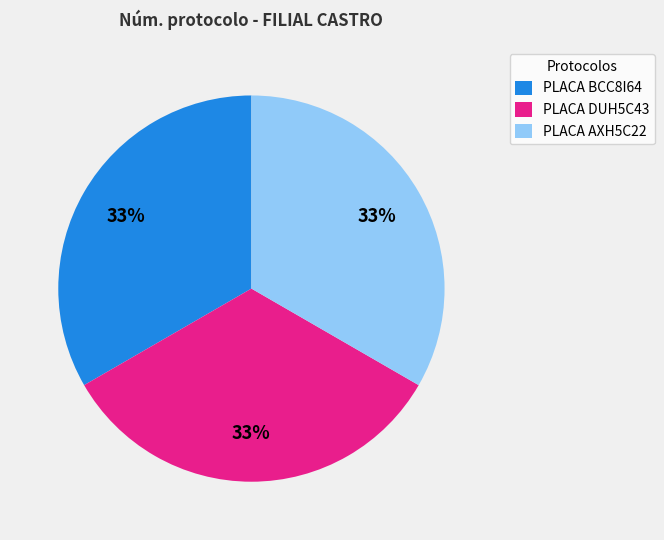

To the nearest percent, what is the combined percentage of PLACA BCC8I64 and PLACA DUH5C43?

67%